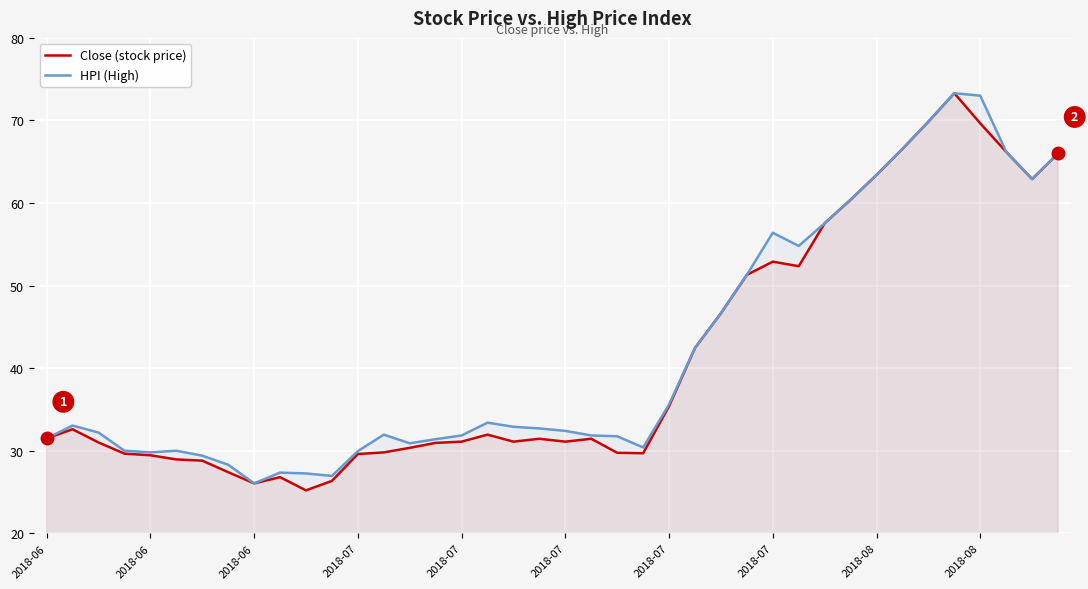

Rank the series by their maximum value, from highest to lowest.

Close (stock price), HPI (High)